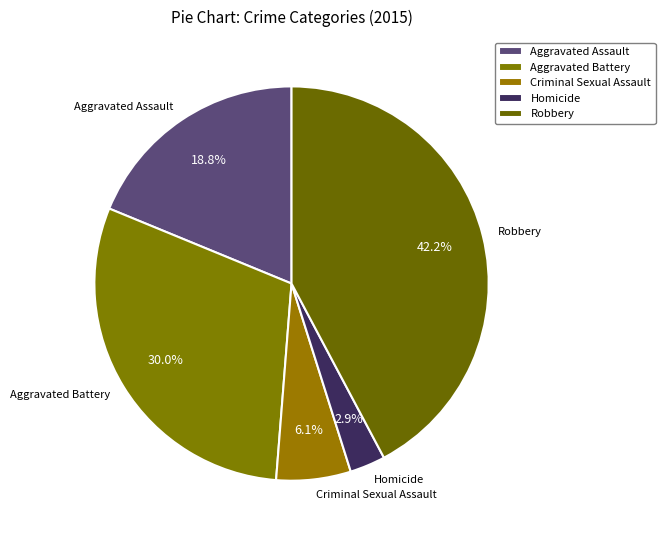

Is the sum of Robbery and Criminal Sexual Assault greater than half?

No